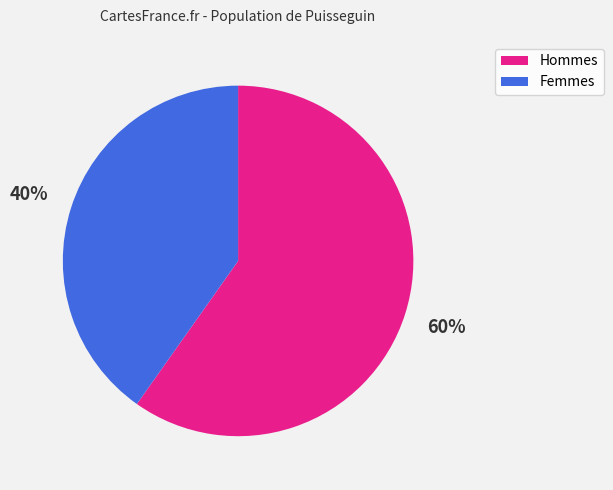

What is the largest slice in the pie chart?

Hommes